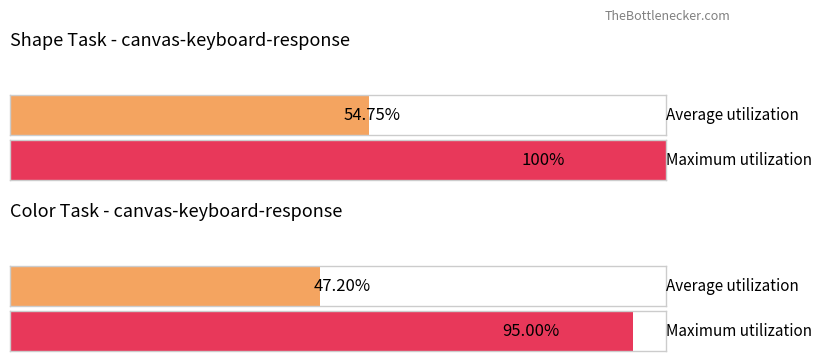

Which series has the largest total across all categories?

Maximum utilization